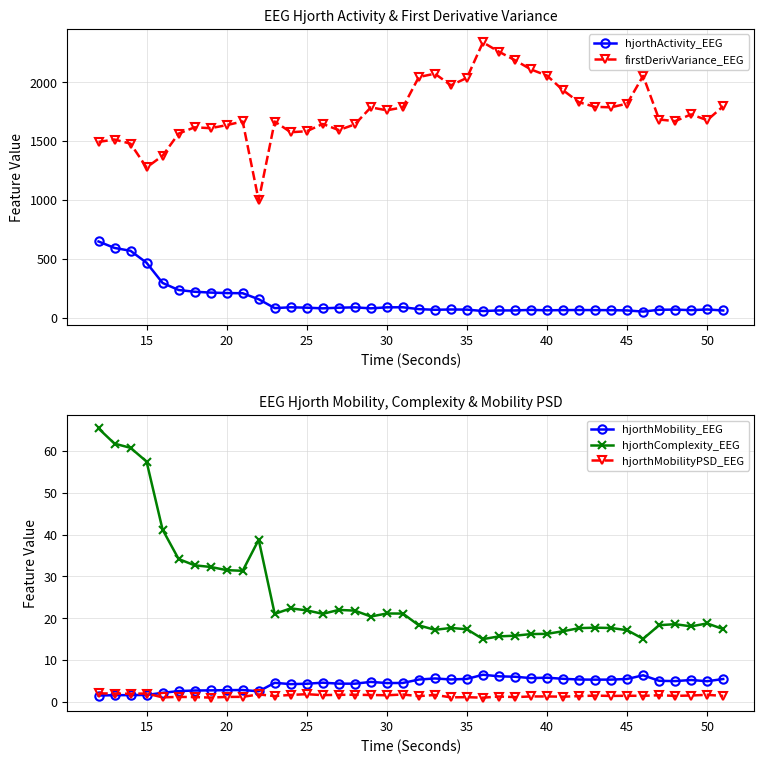

How many lines are shown in the chart?

5